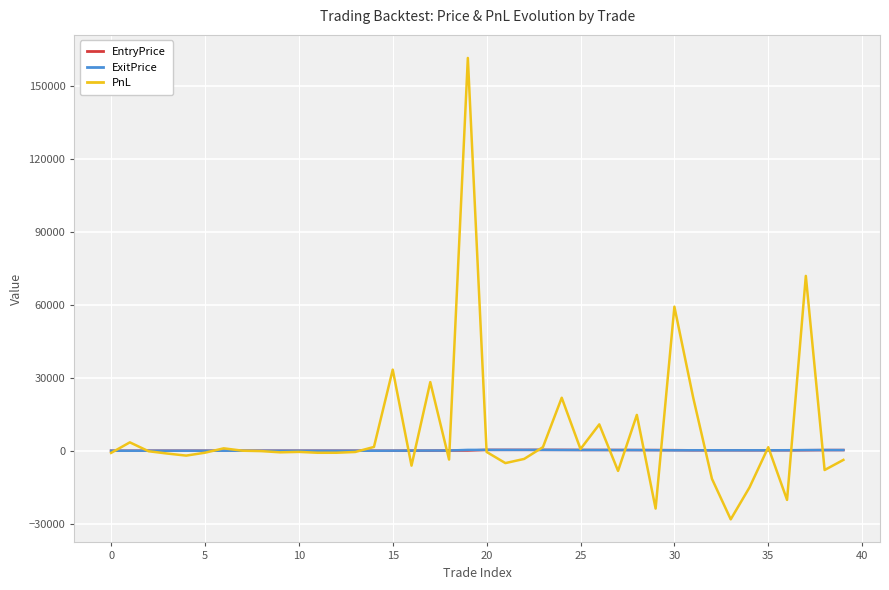

Which series has the widest spread of values?

PnL